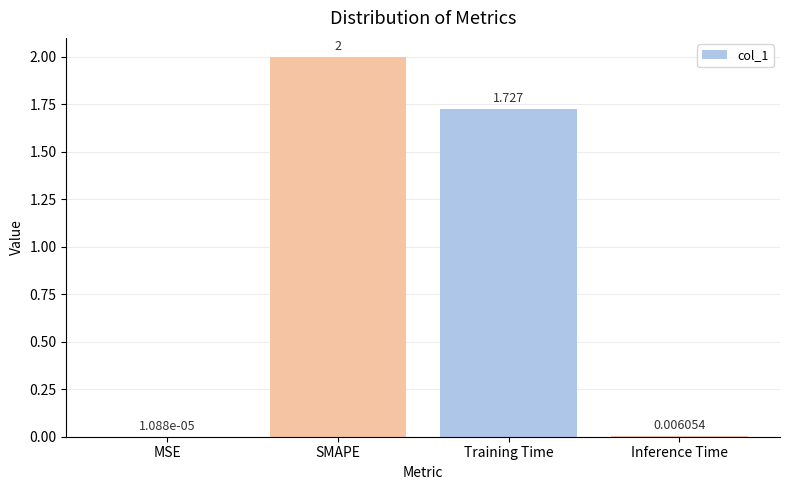

What is the maximum value shown in the chart?

2.0